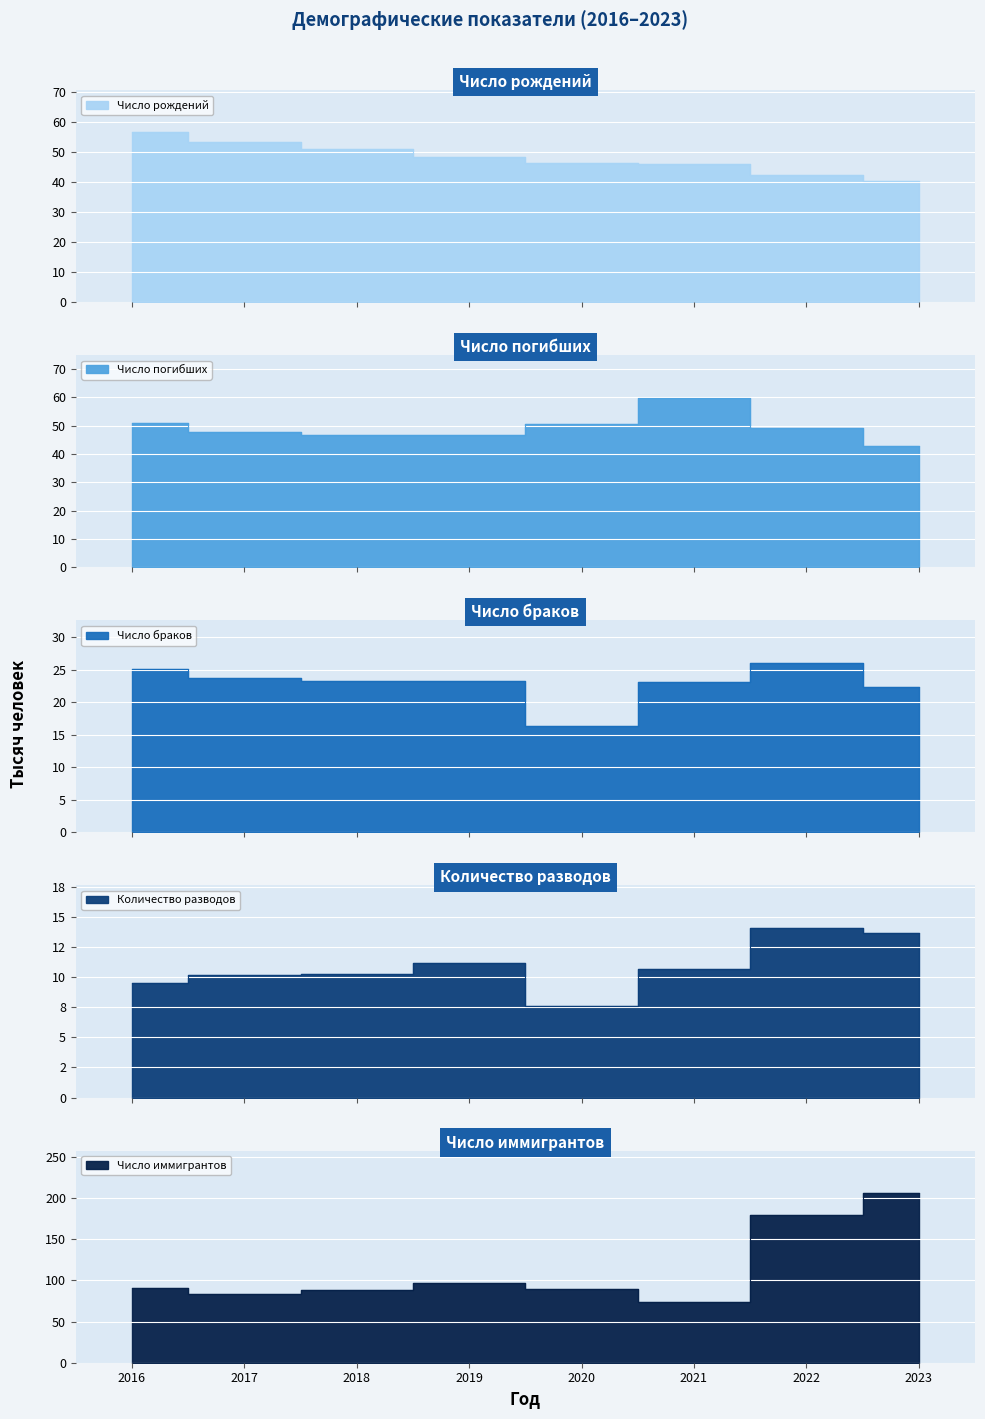

What is the sum of all Количество разводов values?

87.3